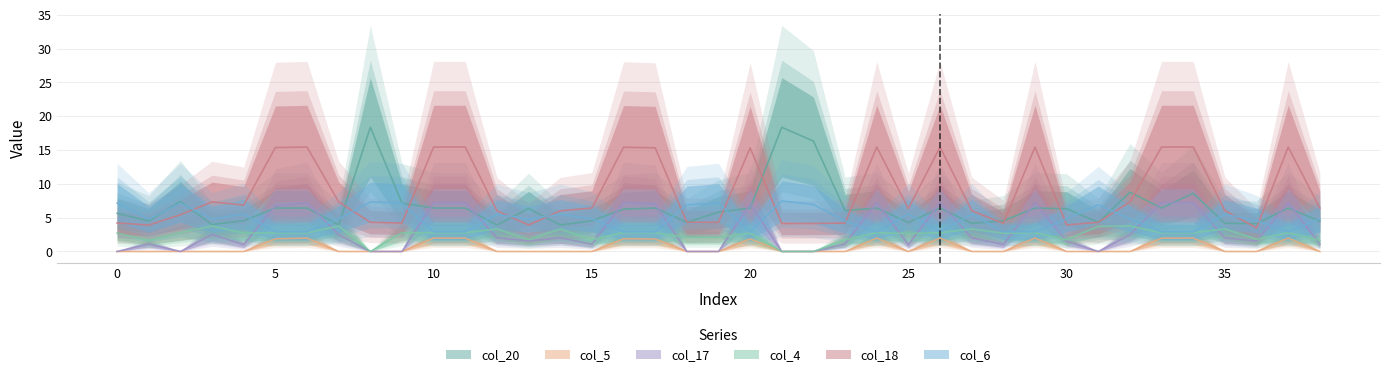

True or false: col_18 and col_4 intersect in this chart.

False